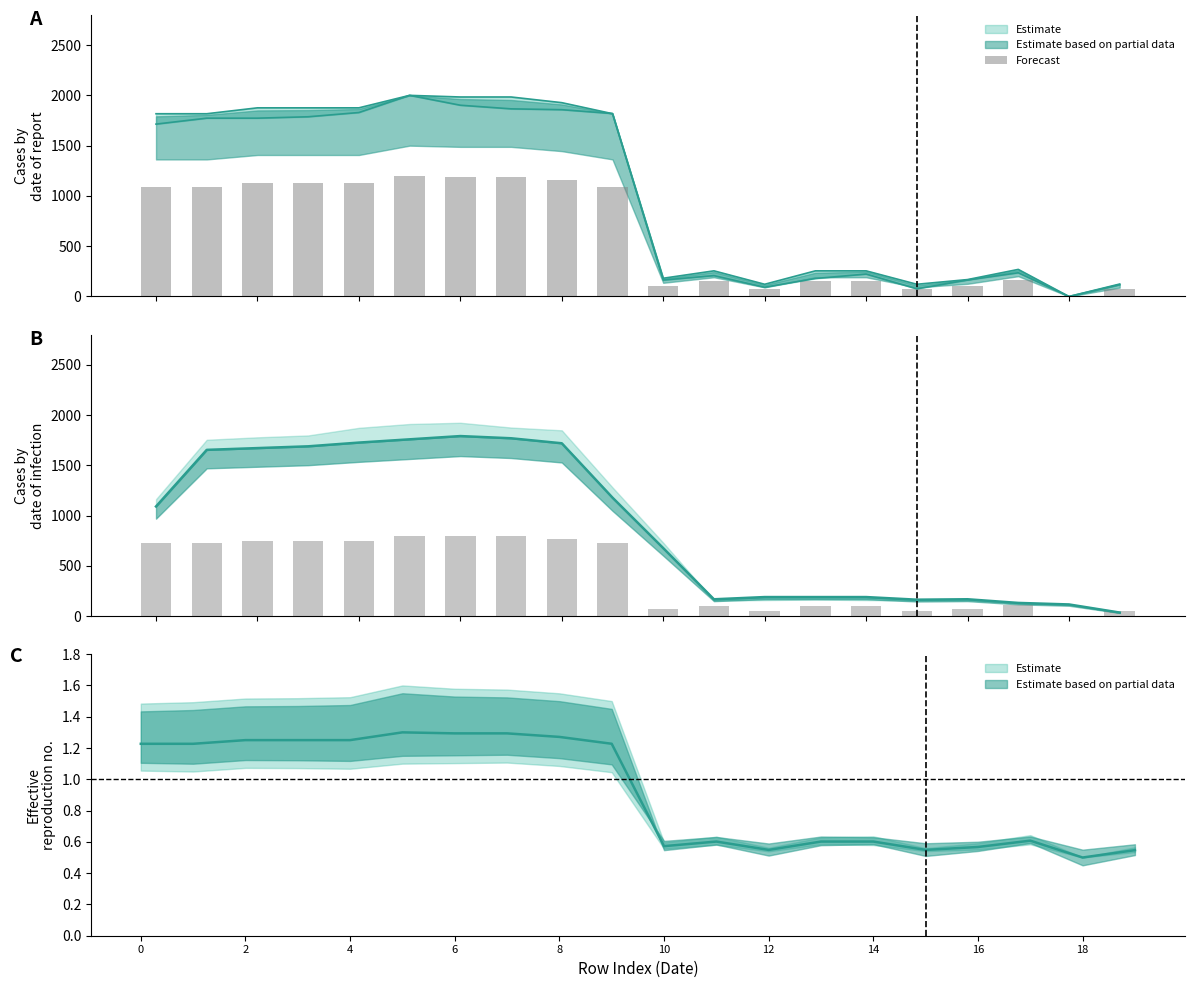

Is it true that the value at 2 is 726.9?

True